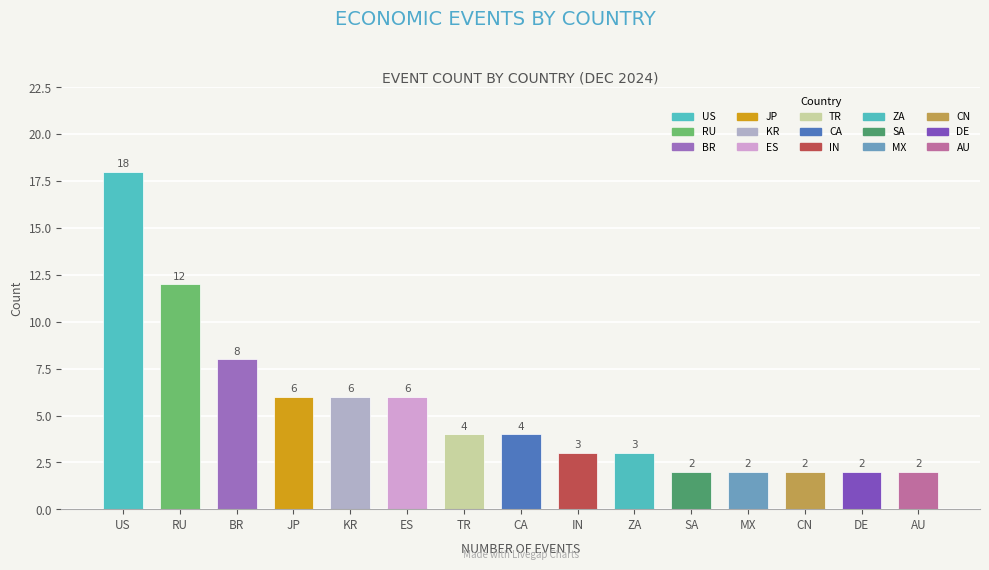

What value does the data have at ES, to the nearest 5?

5